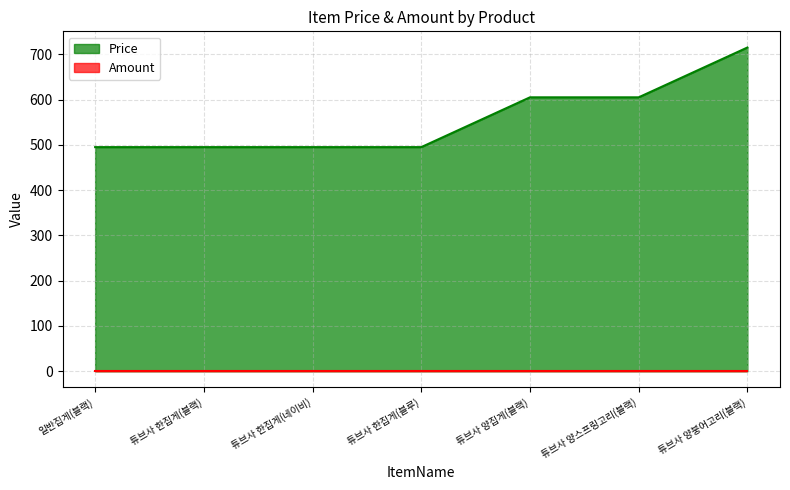

What is the label of the 4th point from the left?

튜브사 한집게(블루)